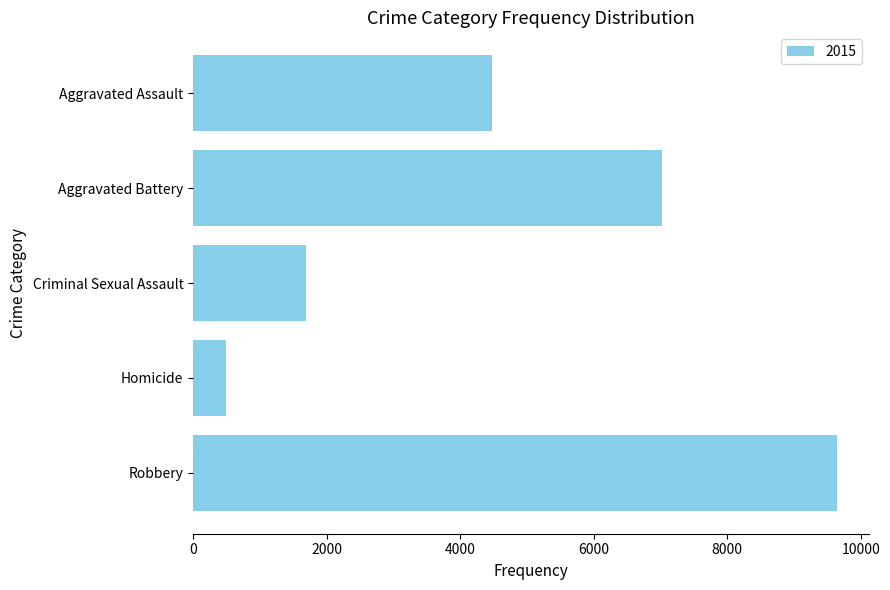

List the labels in order of value, smallest first.

Homicide, Criminal Sexual Assault, Aggravated Assault, Aggravated Battery, Robbery